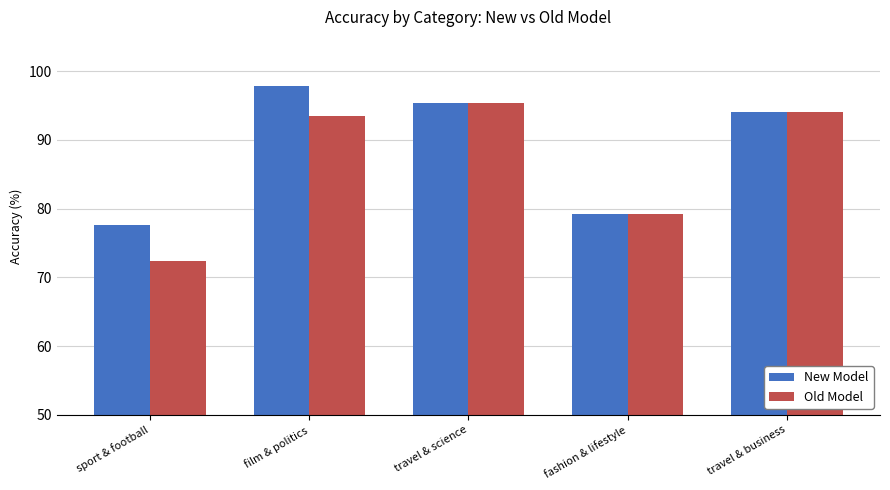

Are the bars horizontal?

No